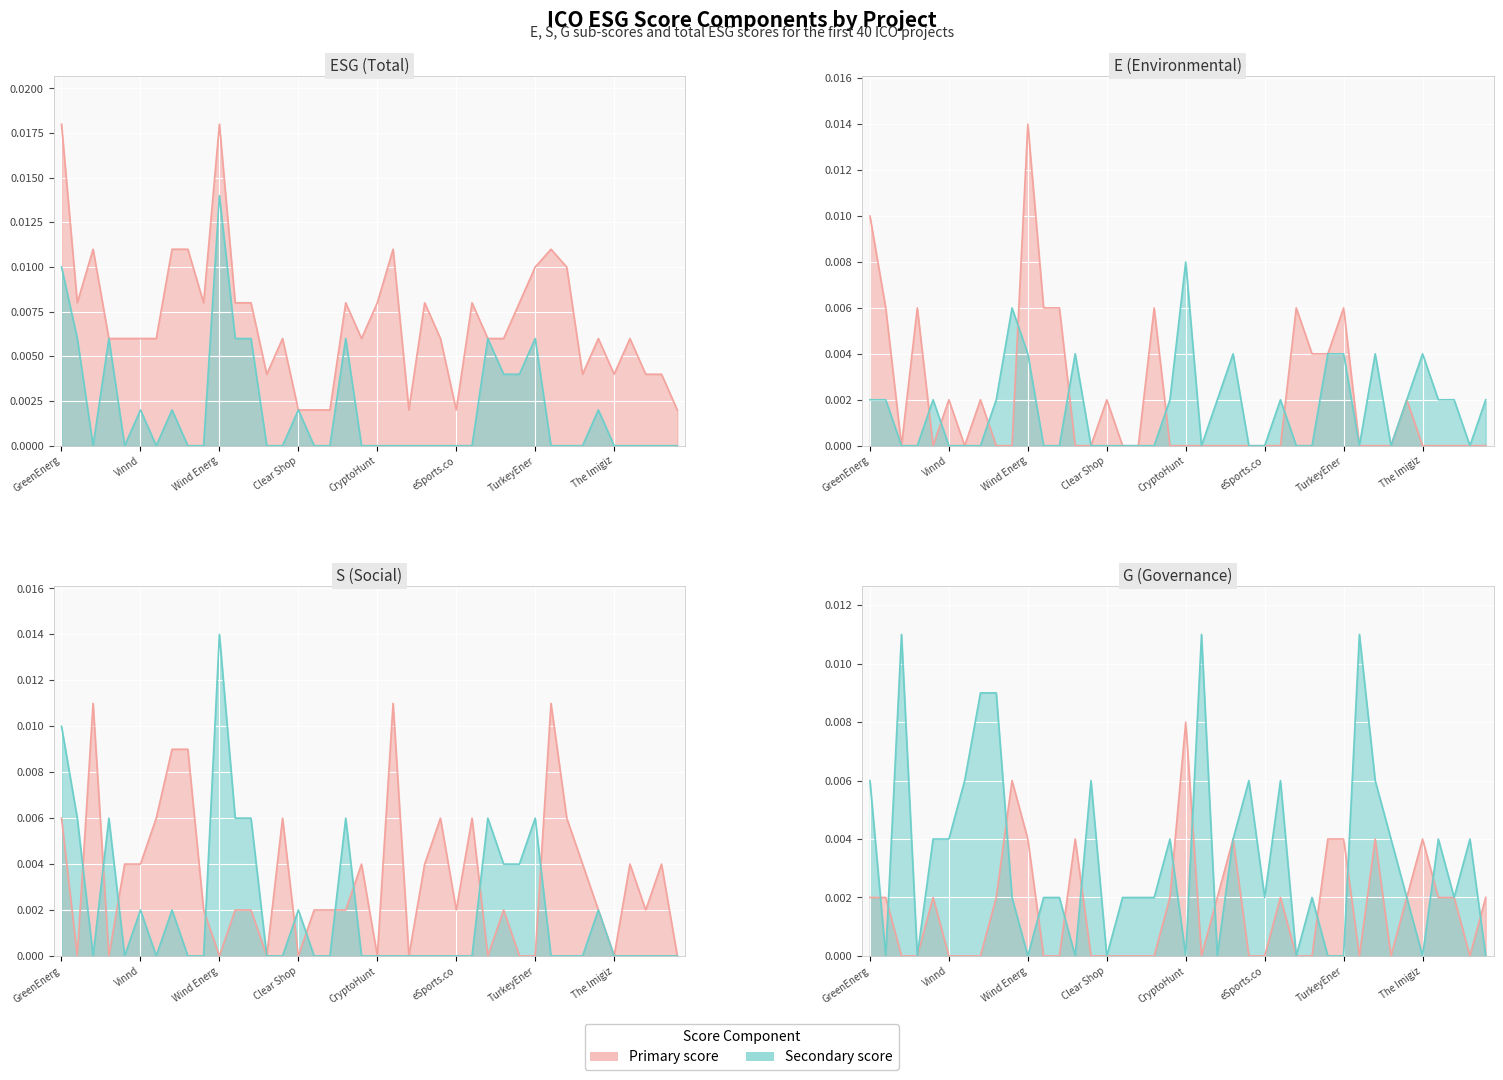

How many positive values does the E line series have?

15